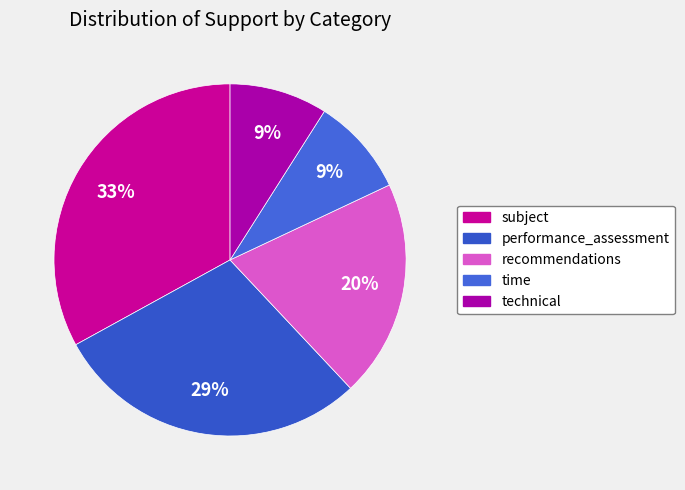

To the nearest percent, what percentage of the pie is subject?

33%